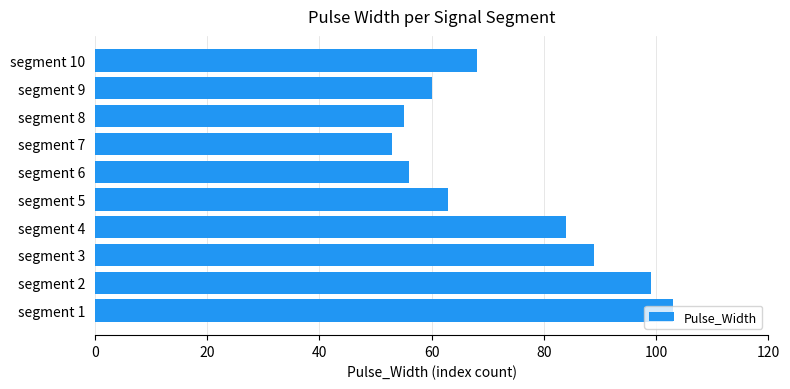

What is the average value?

73